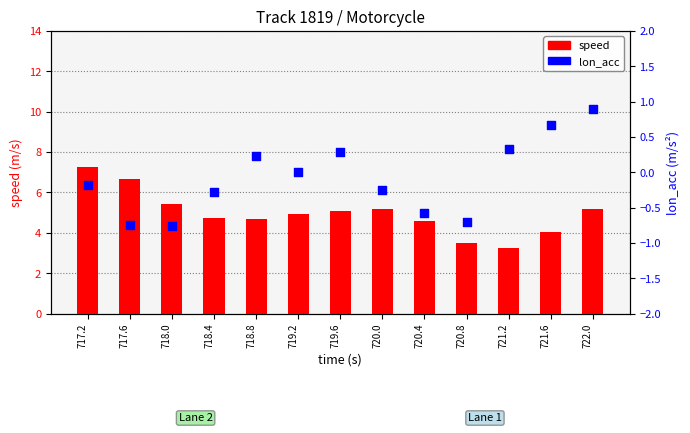

Which series has the largest total across all categories?

speed